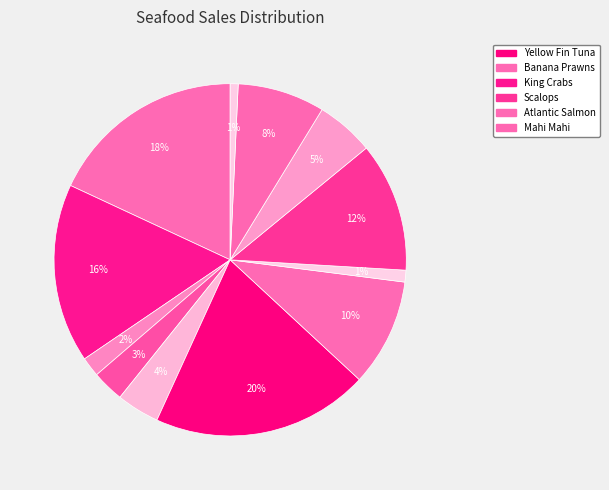

How many slices are in this pie chart?

12